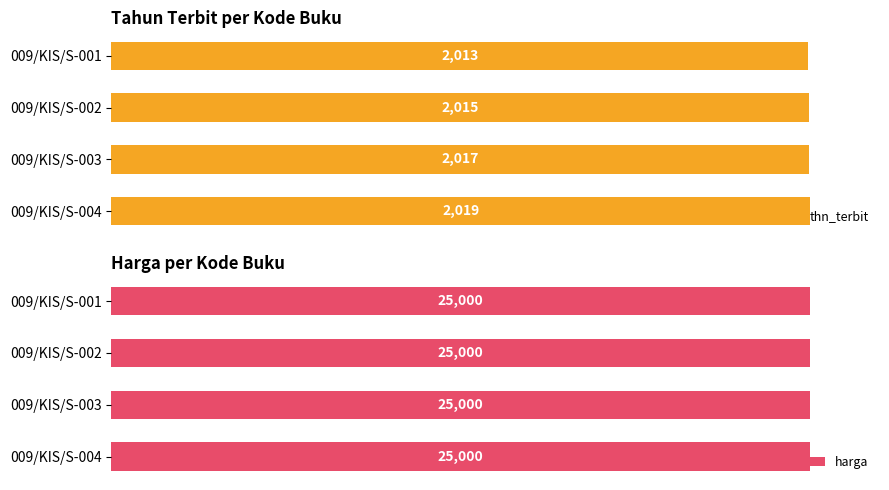

At which label is thn_terbit closest to 2016?

009/KIS/S-002